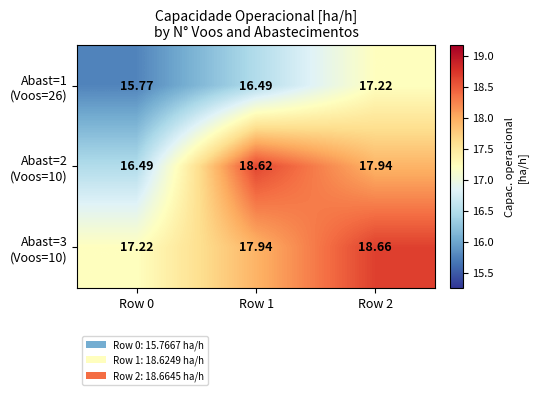

How many categories are shown in the chart?

3